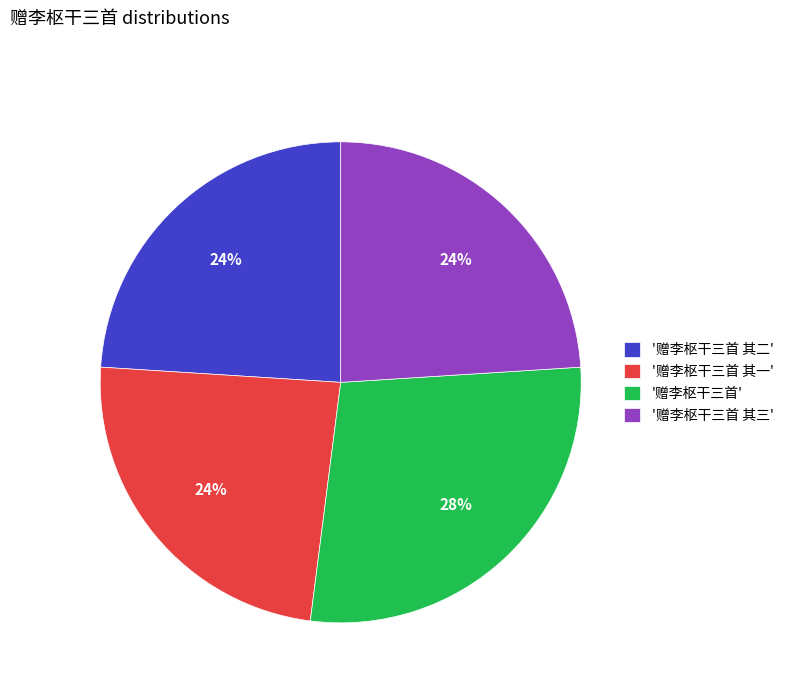

What is the largest slice in the pie chart?

'赠李枢干三首'